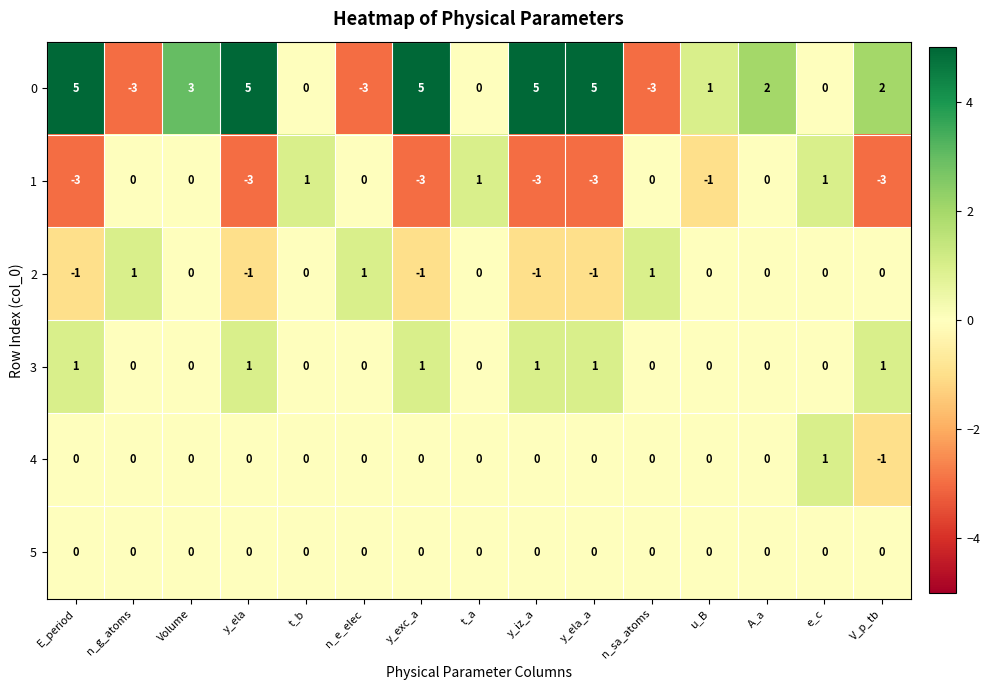

At how many categories does at least one series exceed -2?

15